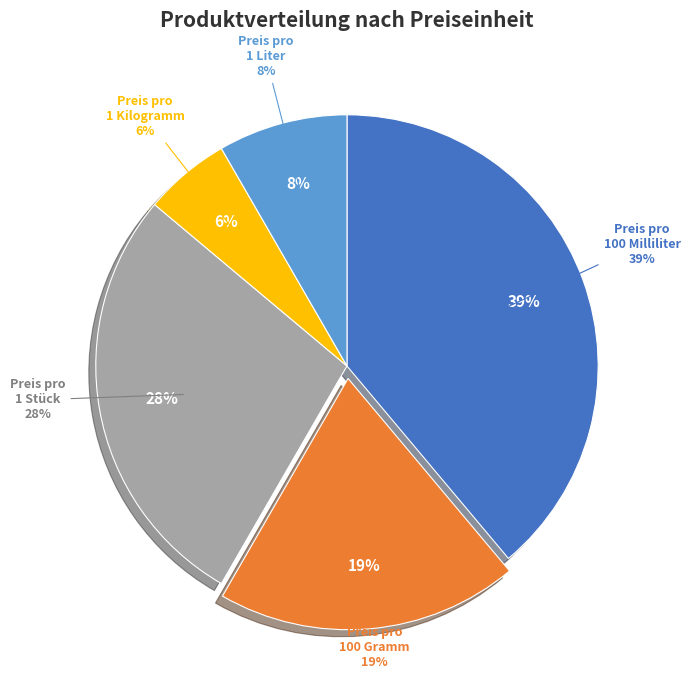

Which has a higher value, Preis pro 1 Stück or Preis pro 100 Gramm?

Preis pro 1 Stück